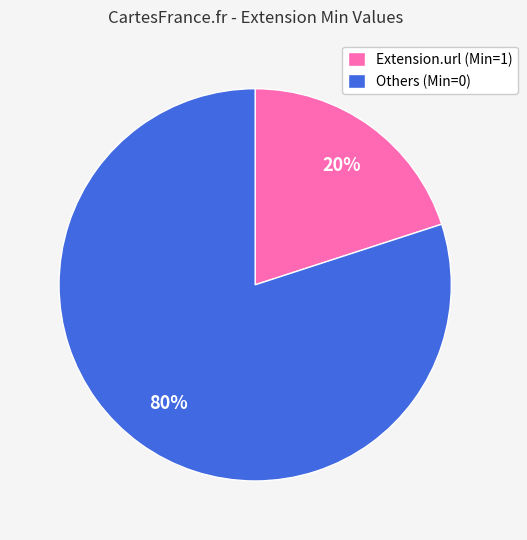

Approximately how many times larger is the value at Others (Min=0) compared to Extension.url (Min=1)?

4.0